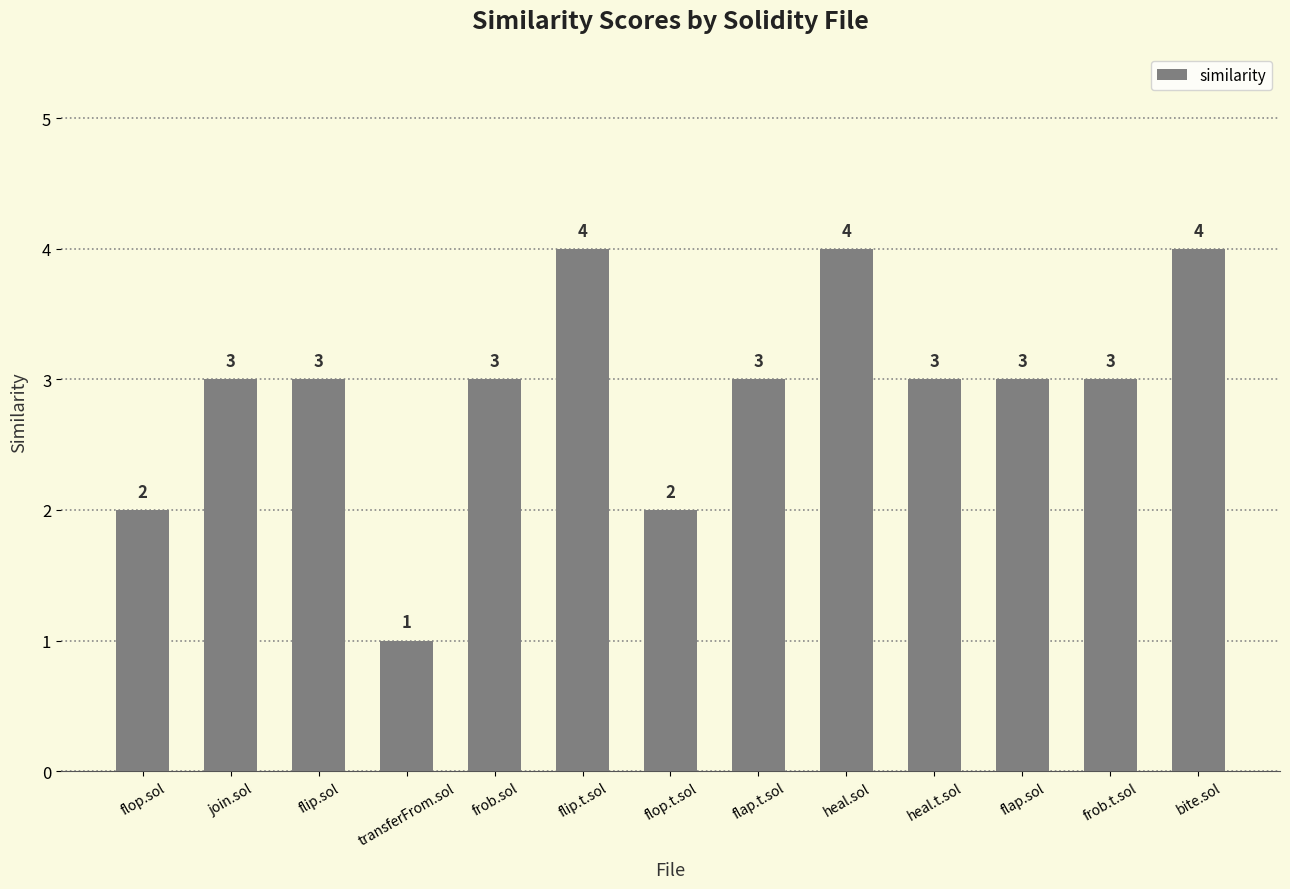

Read the value at join.sol.

3